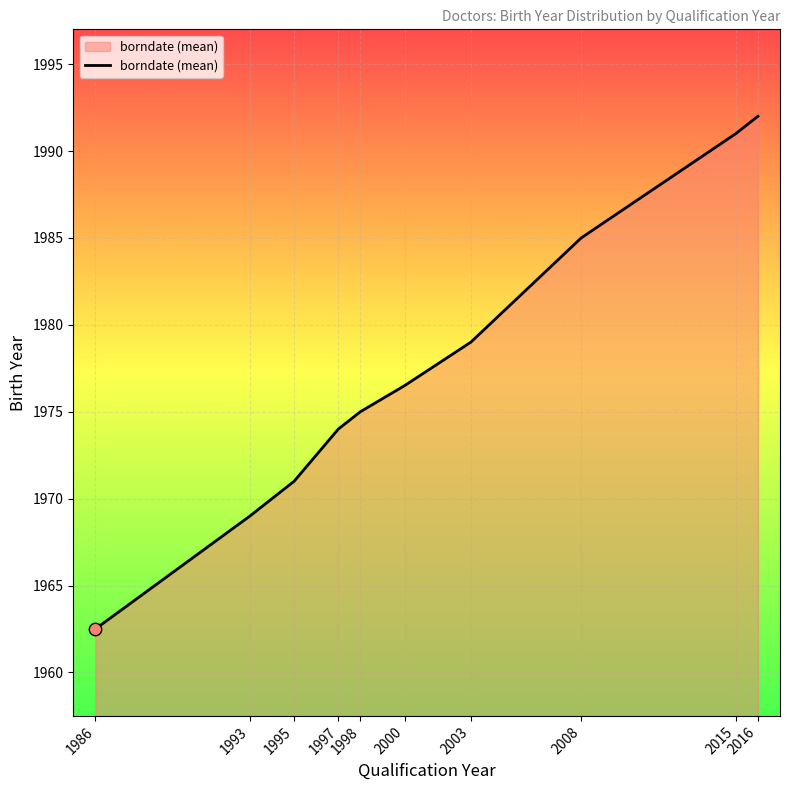

What is the change in value from 1986 to 2000?

+14.0